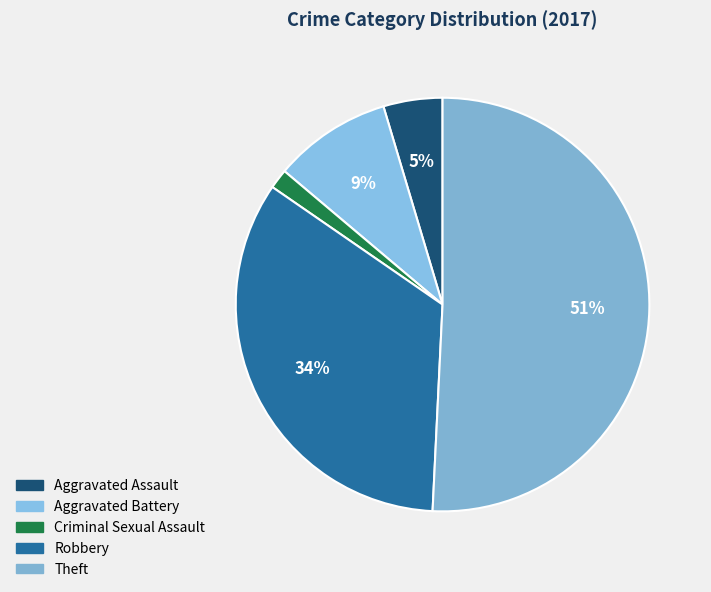

Combined, what portion of the pie is Robbery and Aggravated Assault?

38.5%